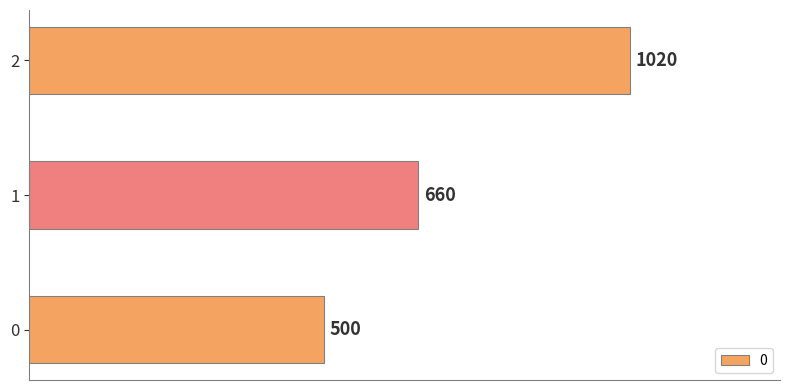

What is the sum of the values at 2 and 0?

1520